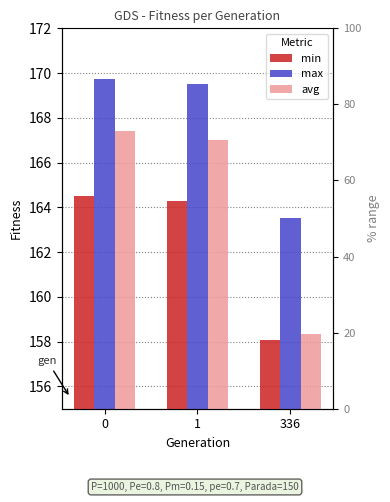

Reading left to right, what are all the values shown in this chart?

min: 0=164.5	1=164.3	336=158.1
max: 0=169.7	1=169.5	336=163.5
avg: 0=167.4	1=167.0	336=158.3